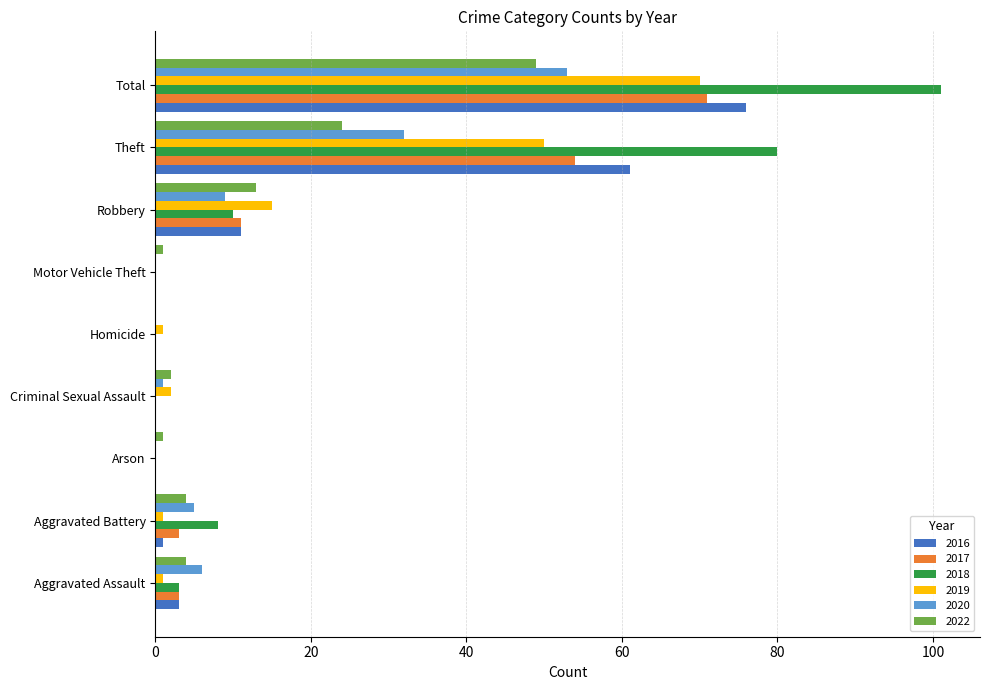

What is the sum of all 2018 values?

202